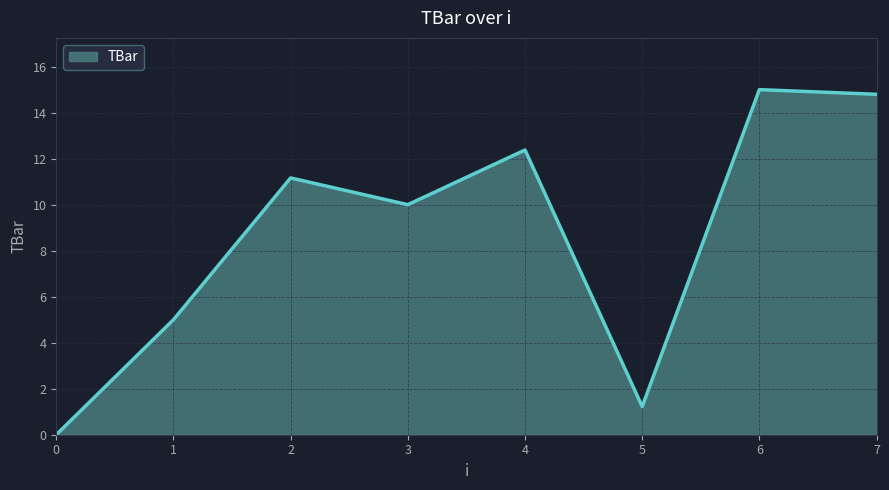

Rank the categories by value from highest to lowest.

6, 7, 4, 2, 3, 1, 5, 0